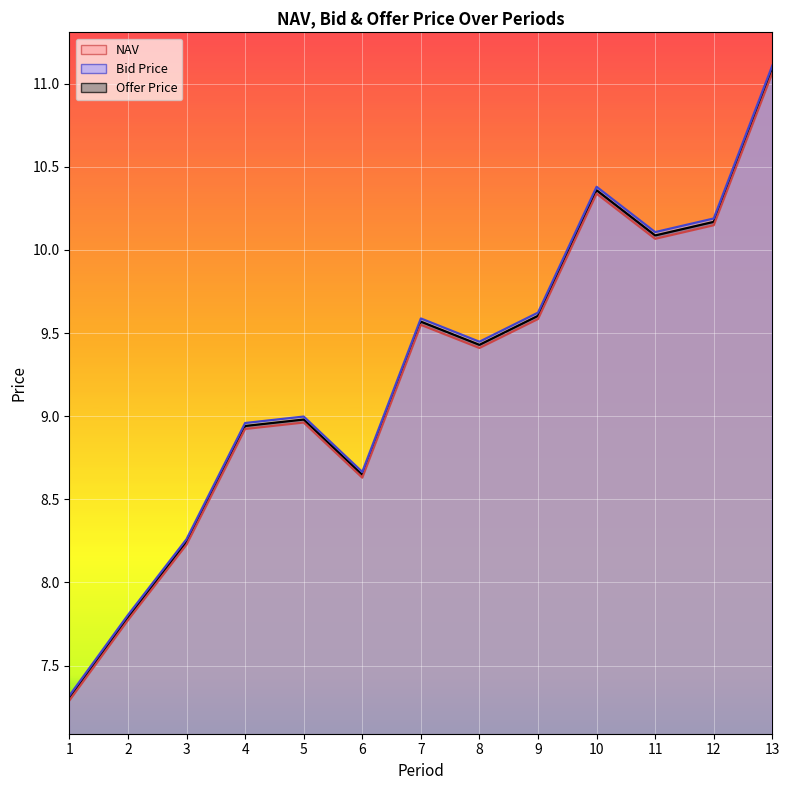

Which has a higher value, 13 or 3?

13